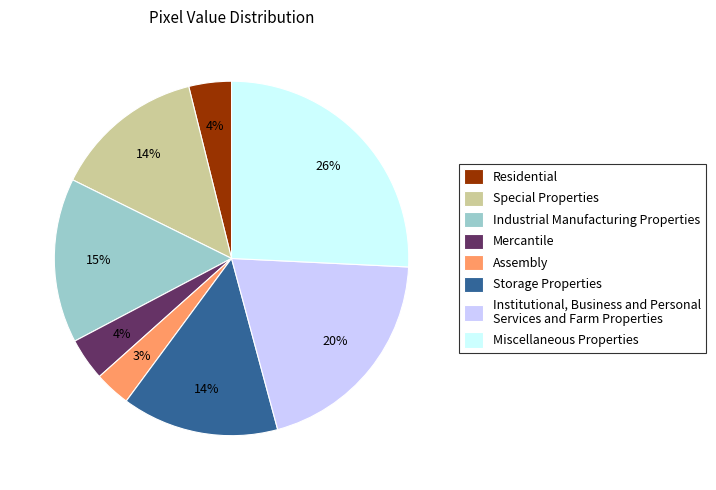

Is there a majority slice in this chart?

No